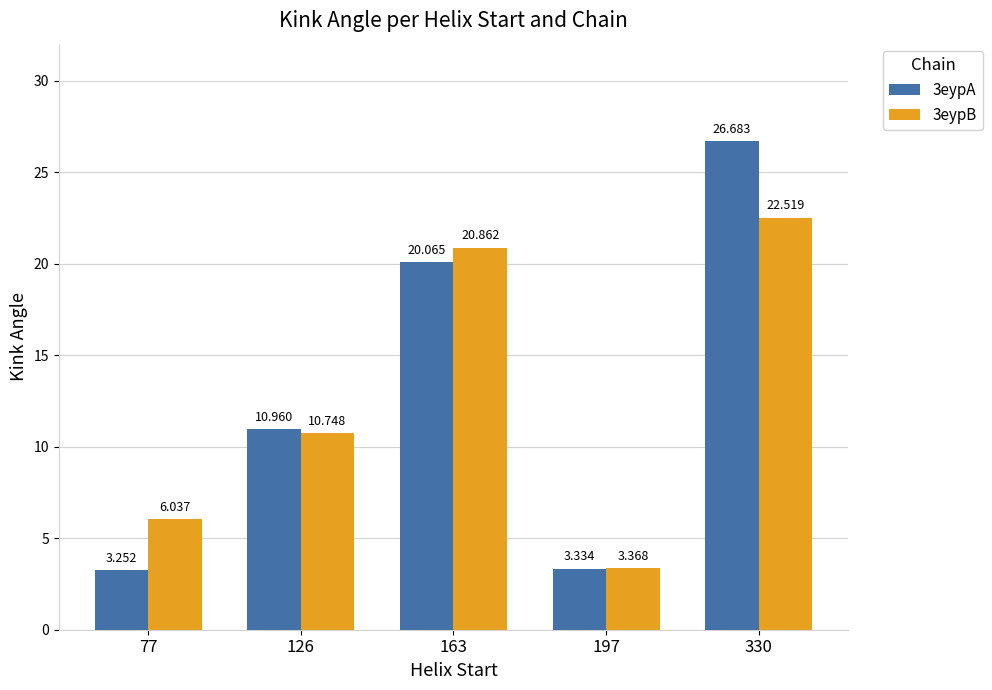

What is the sum of all 3eypA values?

64.3